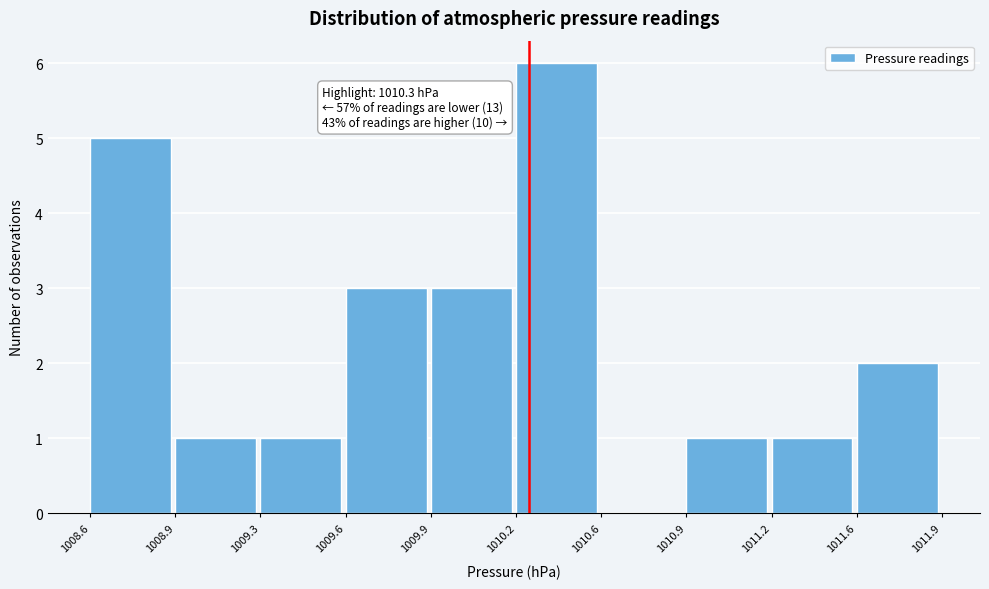

Reading left to right, list all the values displayed in this chart.

1008.6=5	1008.9=1	1009.3=1	1009.6=3	1009.9=3	1010.2=6	1010.6=0	1010.9=1	1011.2=1	1011.6=2